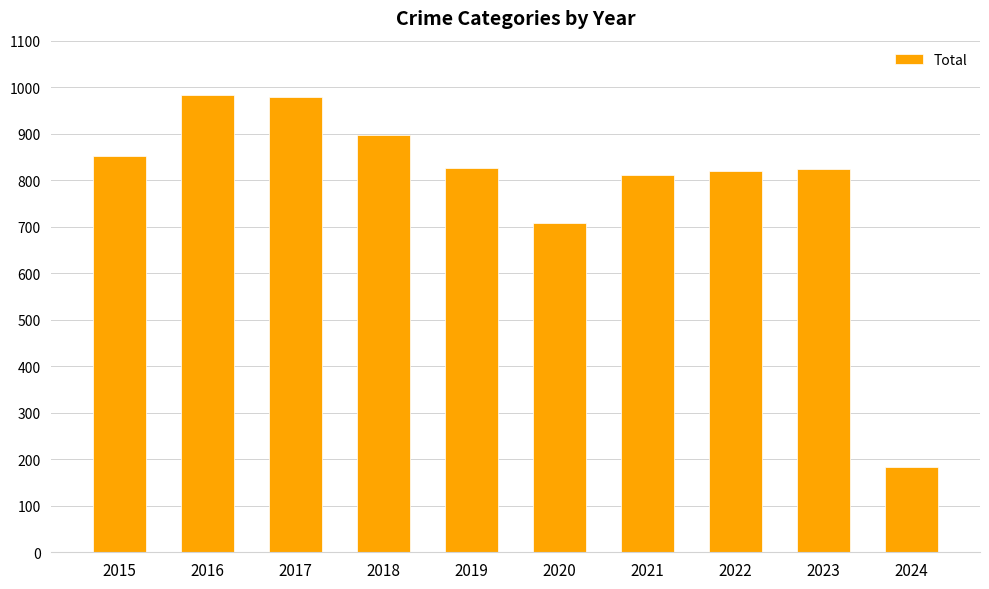

Where is the data nearest to the value 583?

2020